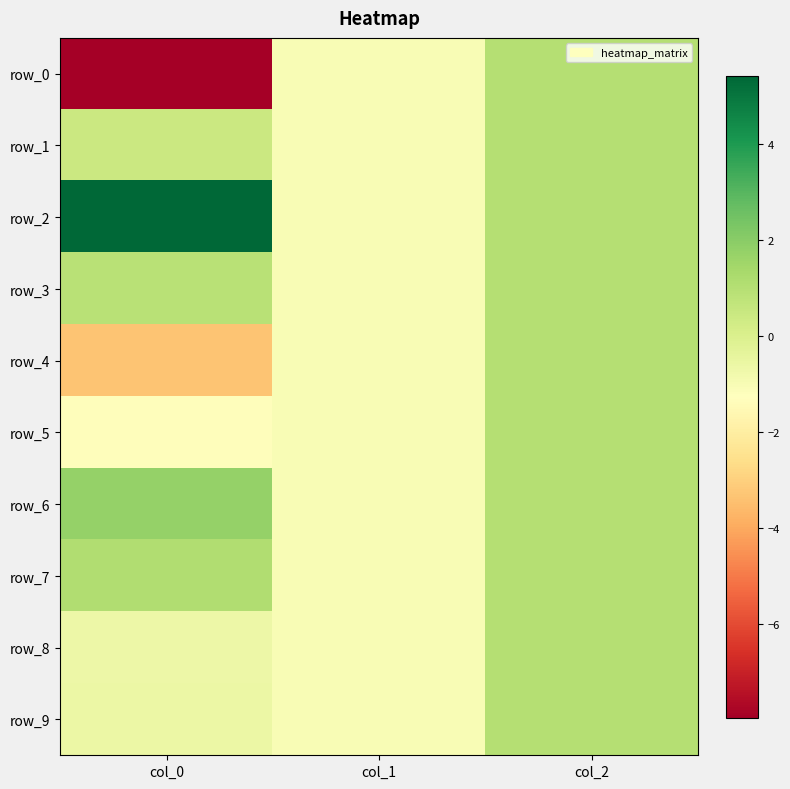

What is the maximum value shown in the chart?

5.4